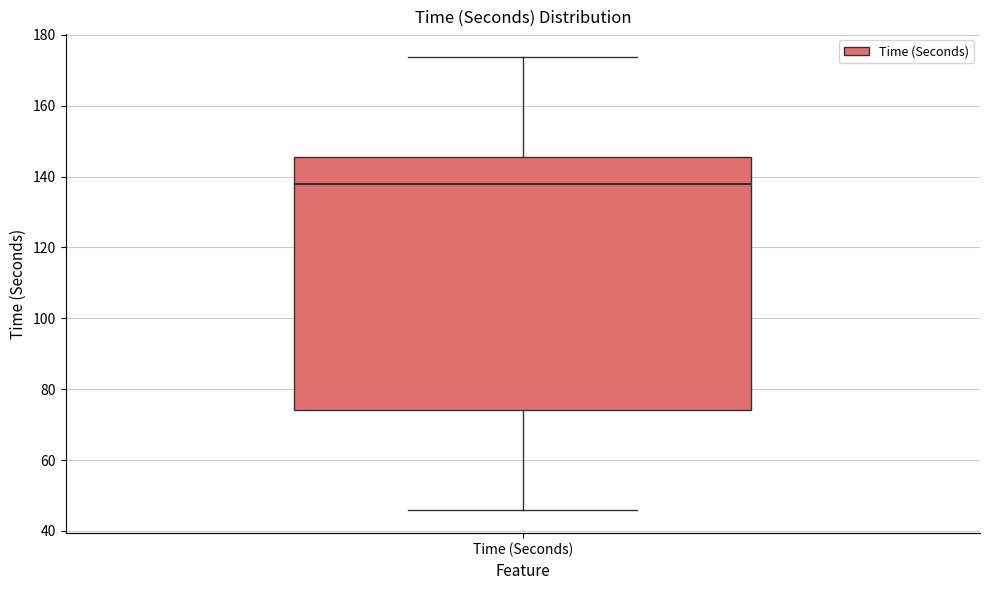

Read this box plot against the y-axis: the position of the median line, the range covered by the box, and the ends of both whiskers. The values are not printed on the chart, so give them approximately, as read against the axis.

median 138, box 74 to 146, whiskers 46 to 174